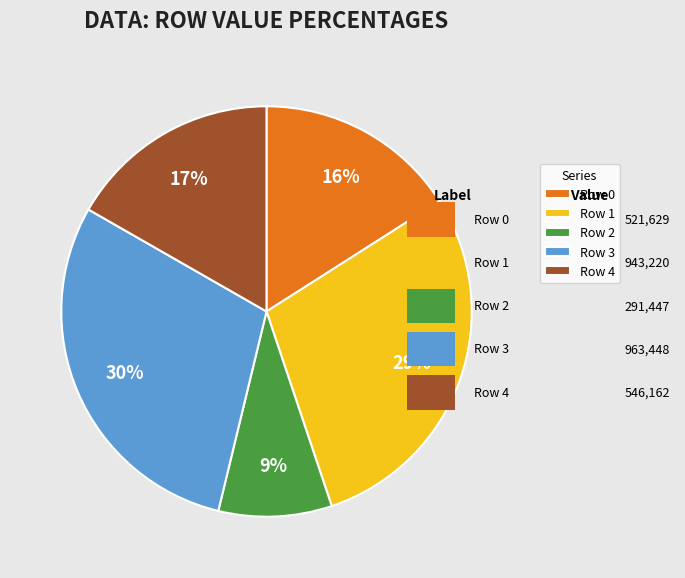

Is the sum of Row 2 and Row 4 greater than half?

No